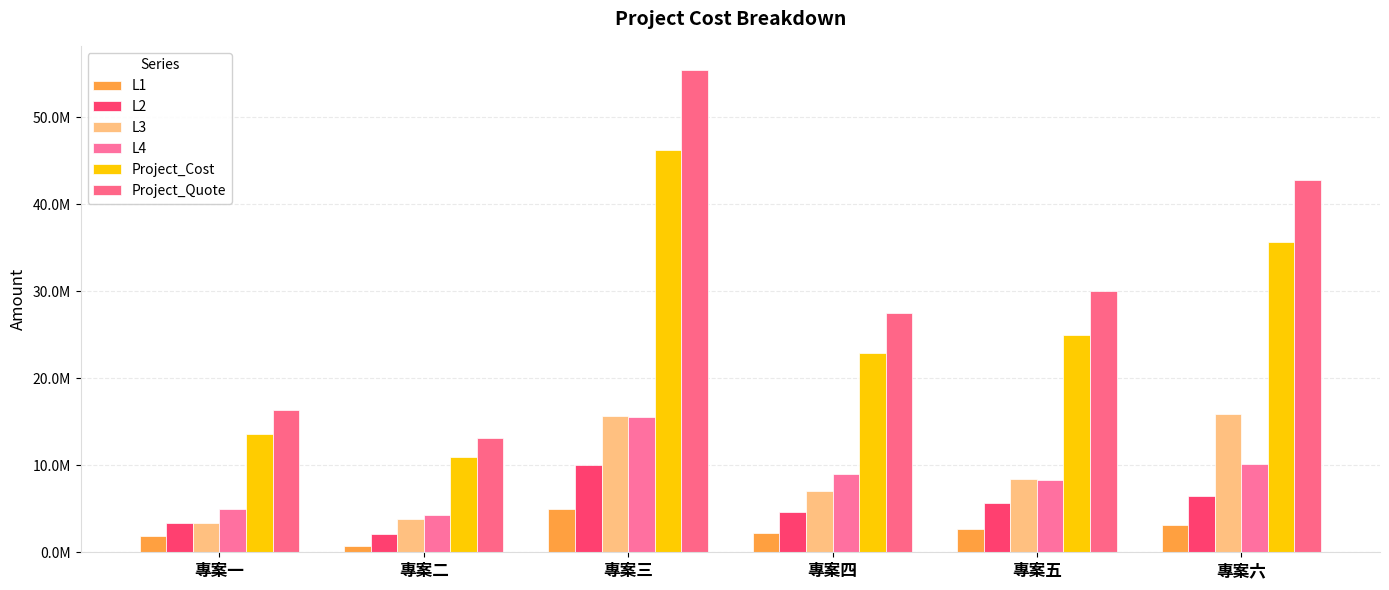

Are the bars horizontal?

No